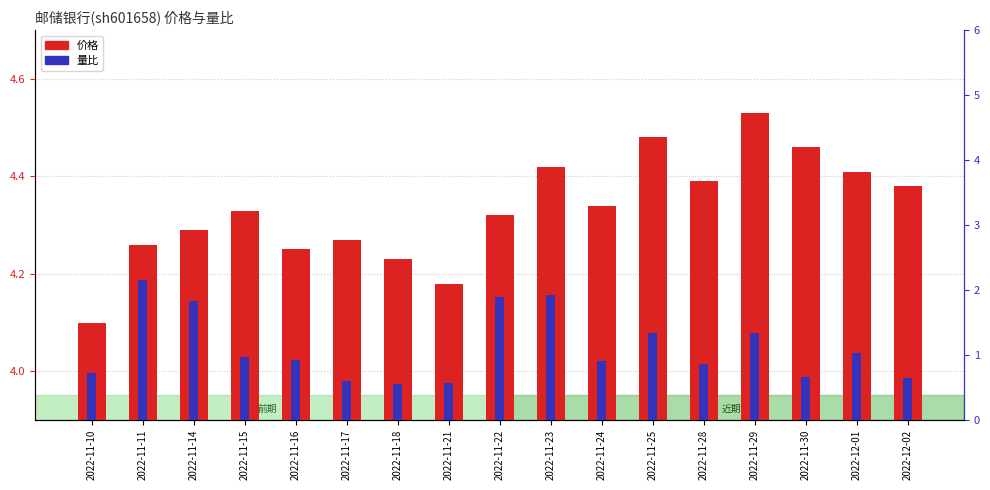

What is the label of the 6th bar from the right?

2022-11-25